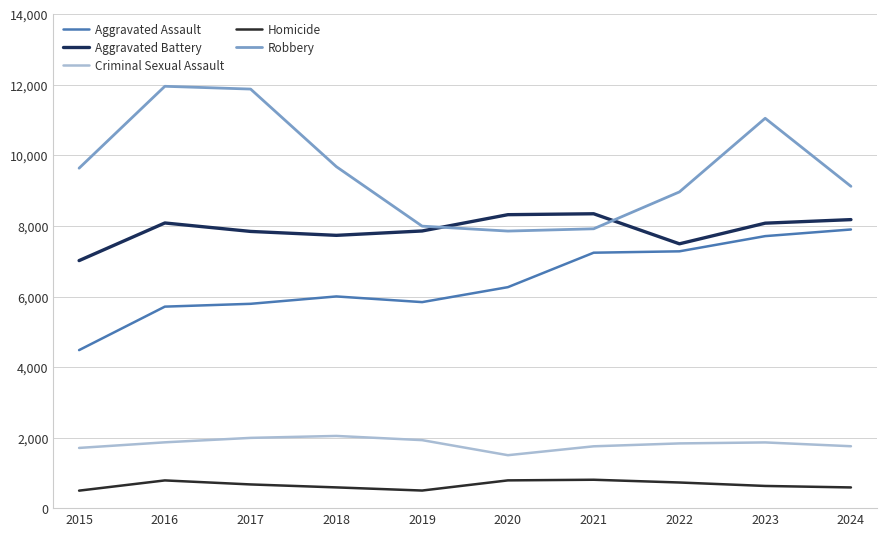

List the series in order of their peak value, highest first.

Robbery, Aggravated Battery, Aggravated Assault, Criminal Sexual Assault, Homicide